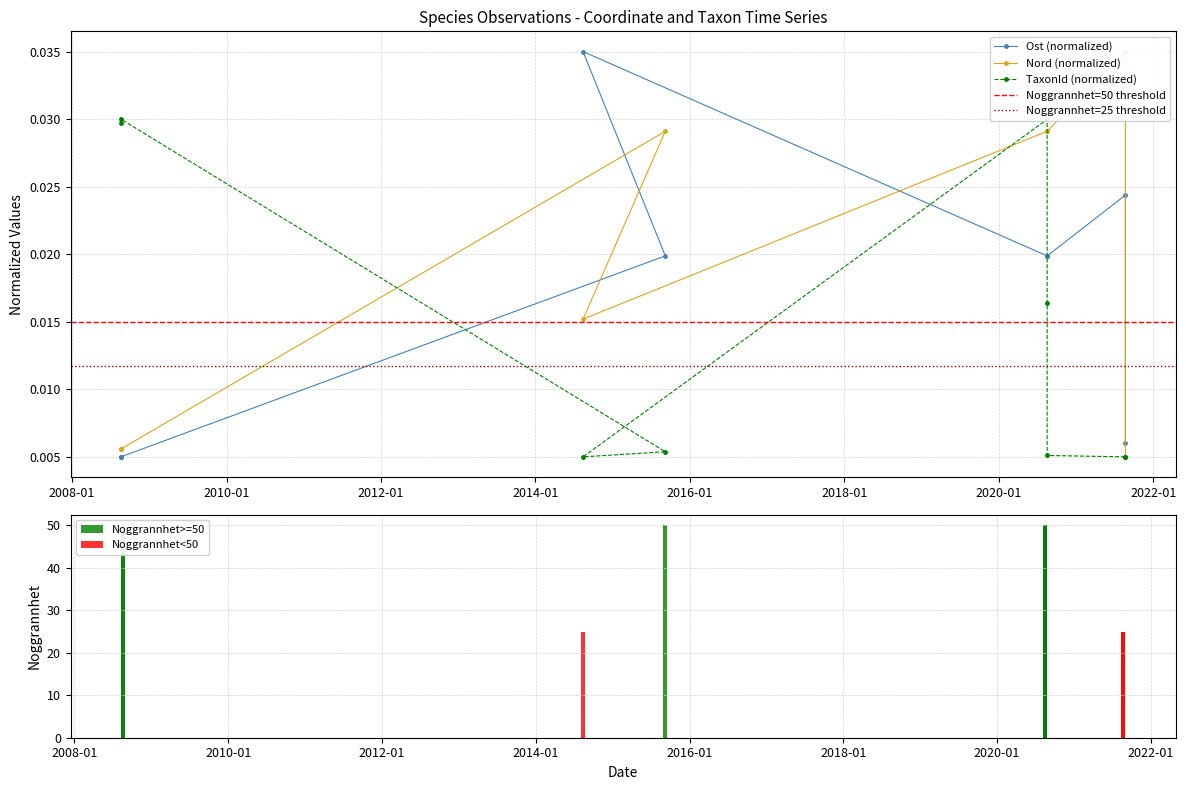

Is it true that Ost equals 0.0 at 2008-08-19?

False